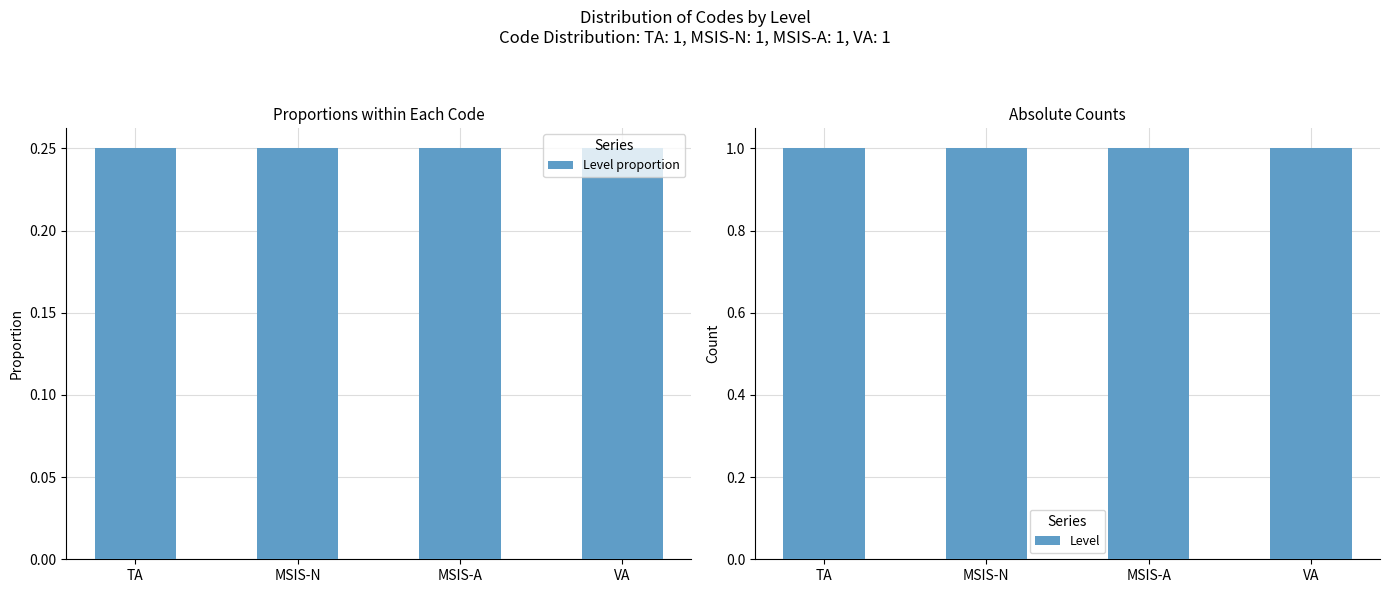

List the series in order of their peak value, lowest first.

Level proportion, Level